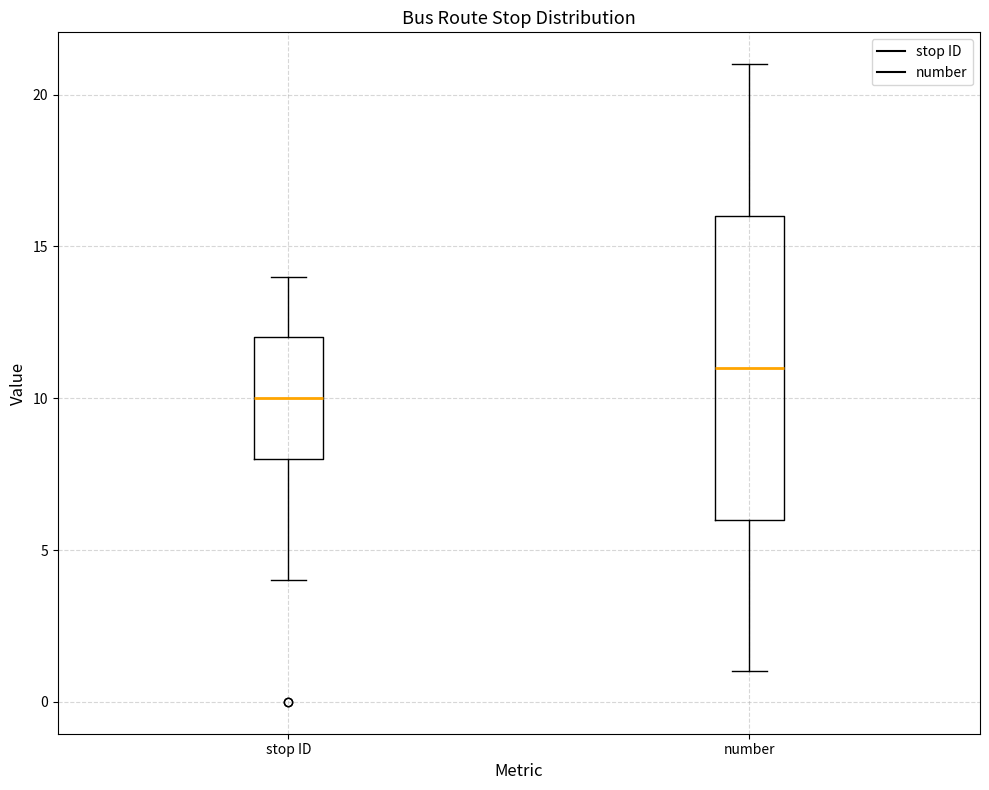

Where does the upper whisker of the box for stop ID end on the y-axis? The values are not printed on the chart, so give them approximately, as read against the axis.

14